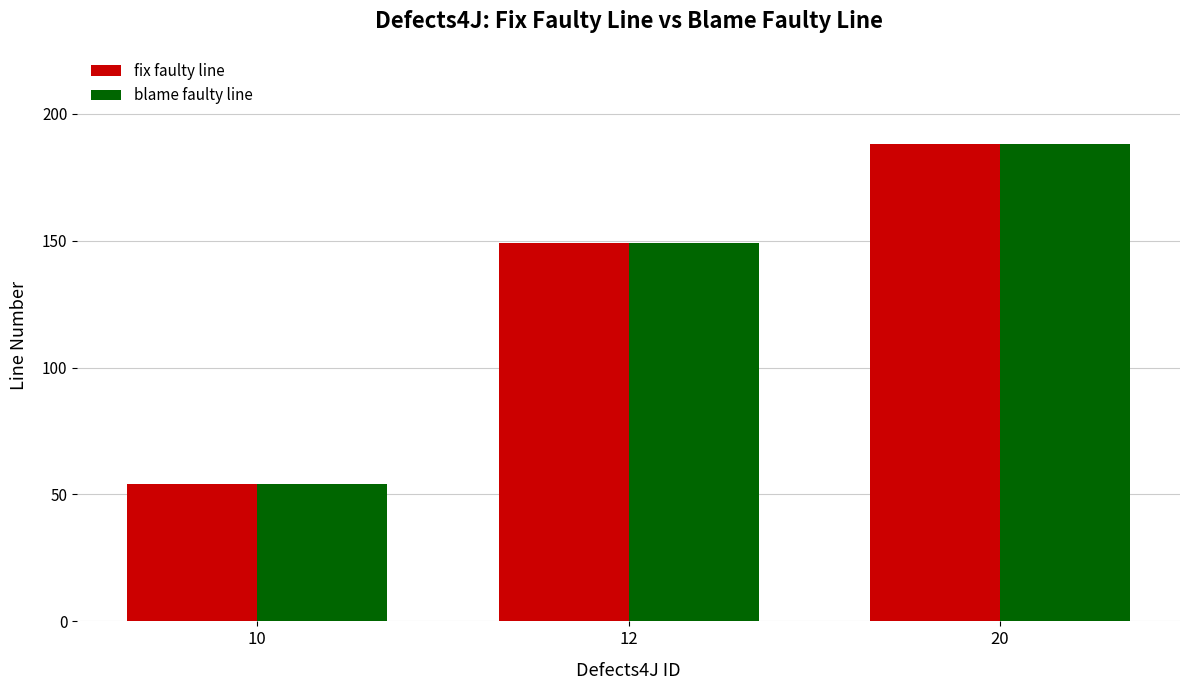

What is the value of the blame faulty line bar at the 2nd from the left?

149